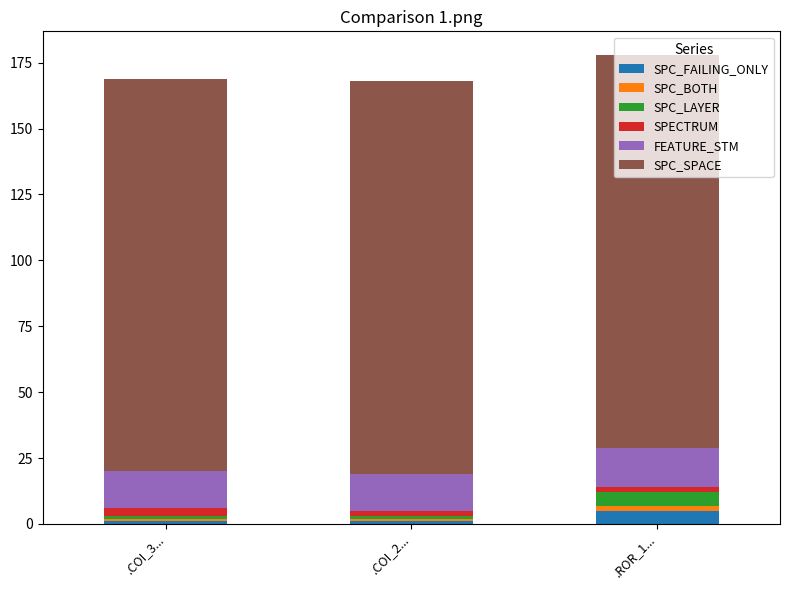

At which label does SPC_FAILING_ONLY reach its peak?

.ROR_1...